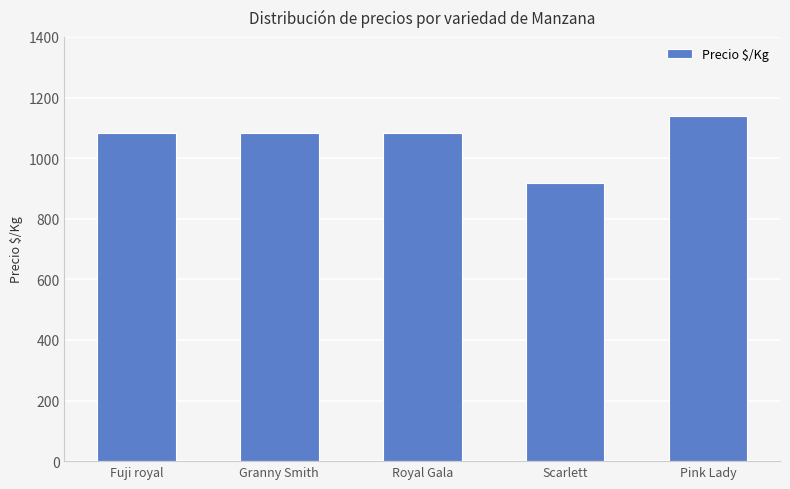

Is it true that the value at Scarlett is 917?

True